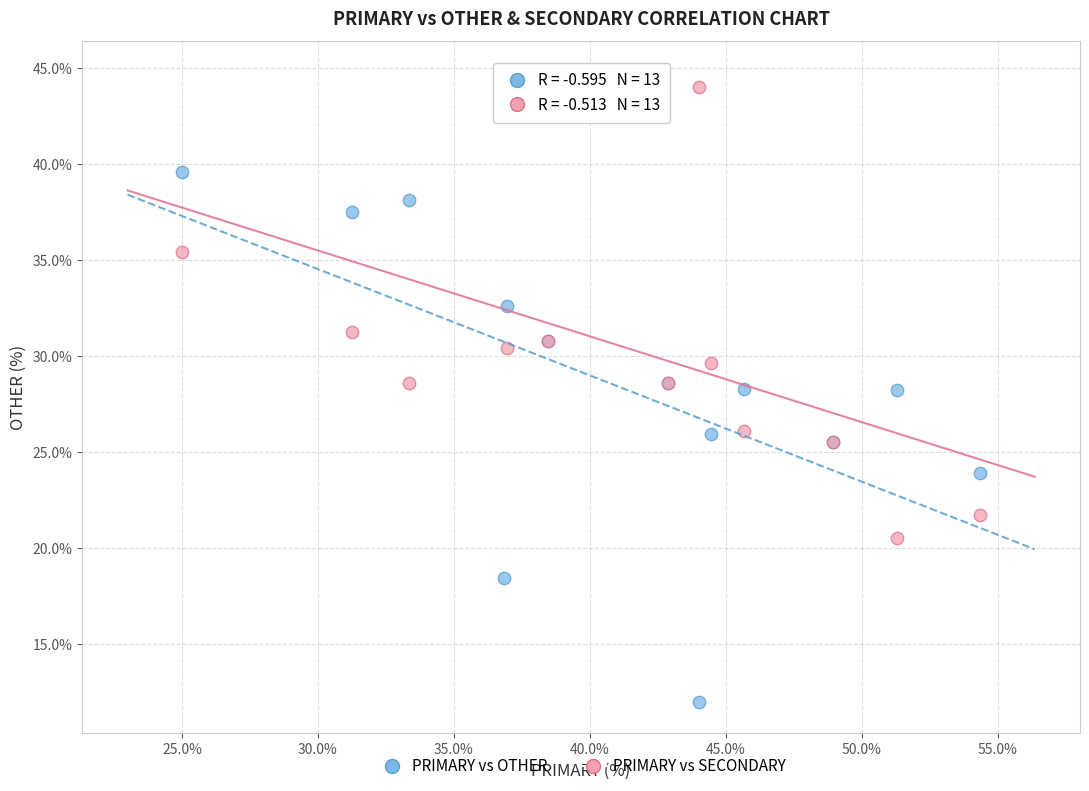

Which series reaches the maximum Y coordinate?

PRIMARY vs SECONDARY